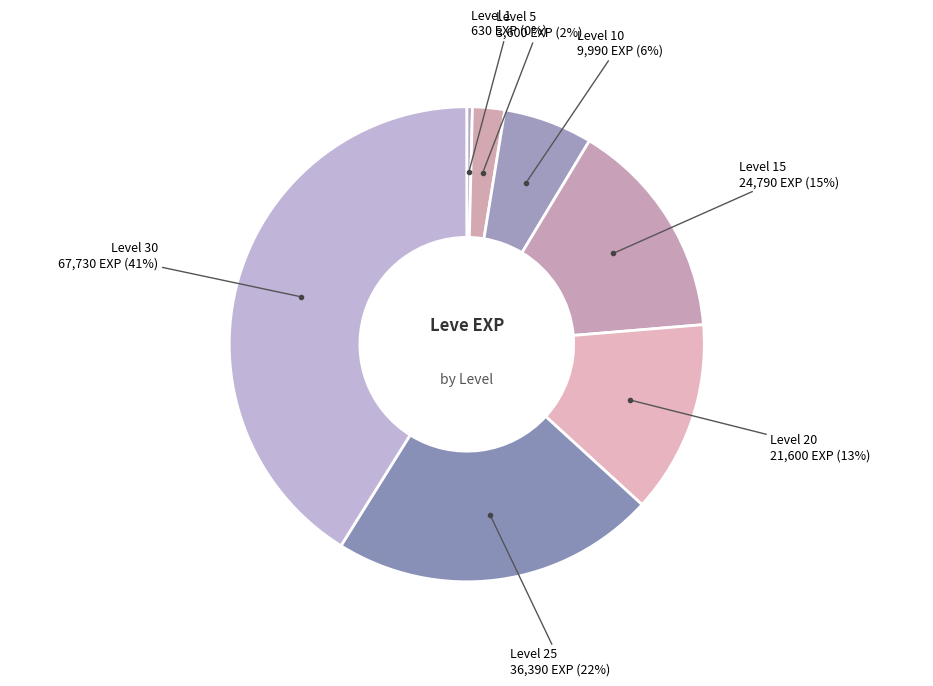

How many slices are in this pie chart?

7